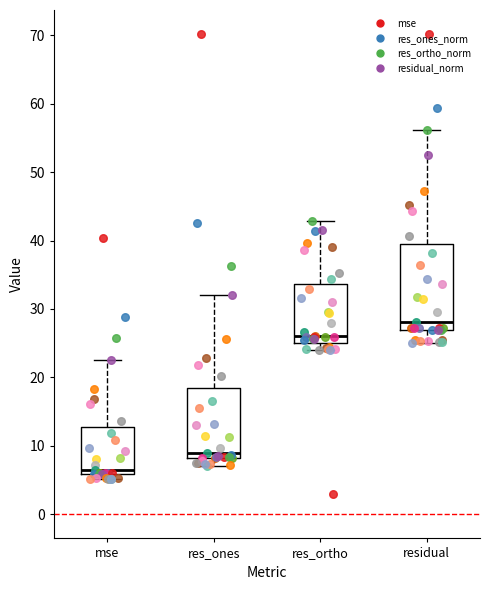

Reading left to right, read every box against the y-axis: the position of its median line, the range the box covers, and the ends of its whiskers. The values are not printed on the chart, so give them approximately, as read against the axis.

mse: median 6 (just above the box's lower edge), box 6 to 13, whiskers 5 to 23
res_ones: median 9, box 8 to 18, whiskers 7 to 32
res_ortho: median 26, box 25 to 34, whiskers 24 to 43
residual: median 28, box 27 to 39, whiskers 25 to 56